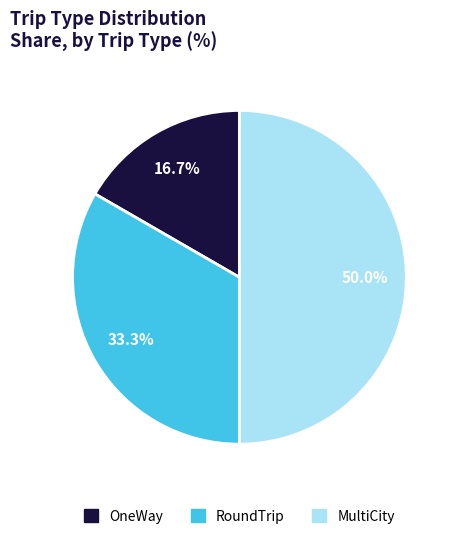

How much of the chart is everything except MultiCity?

50.0%